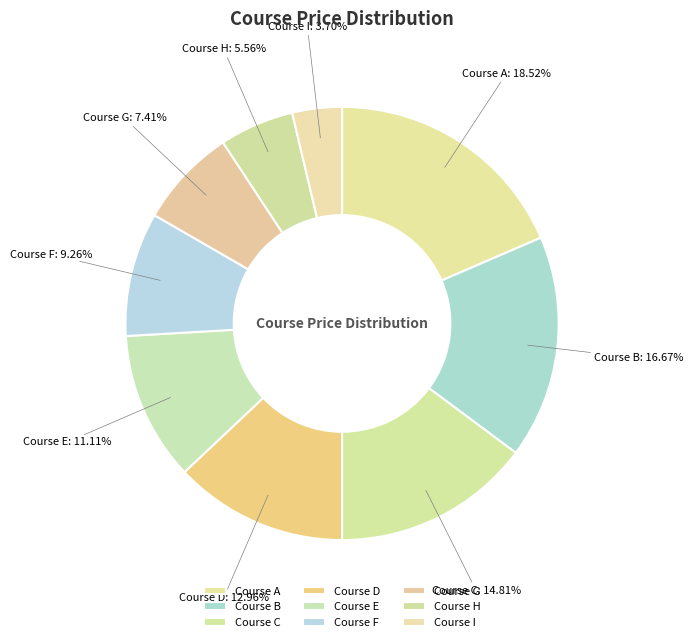

Does any single category account for the majority?

No